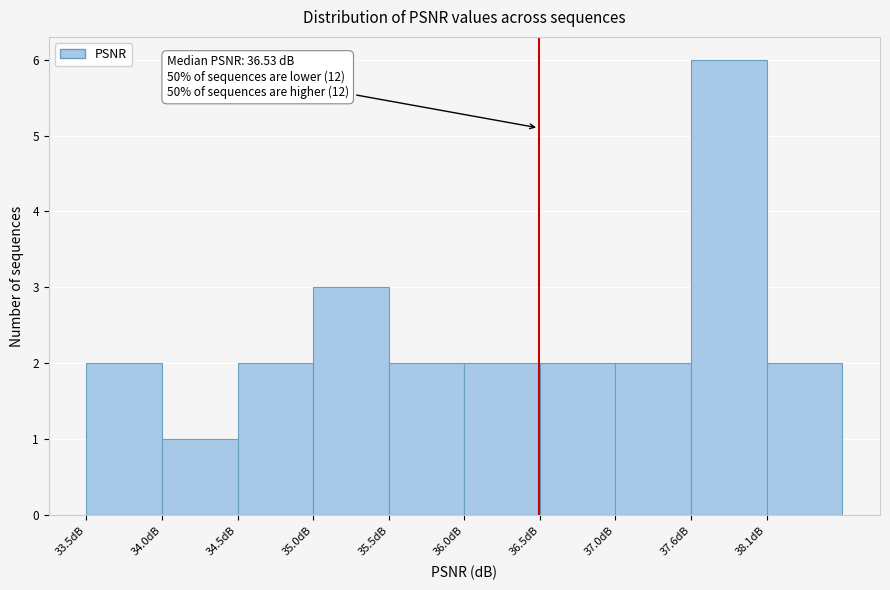

Over which range of the x-axis is the bar tallest?

37.6 to 38.1